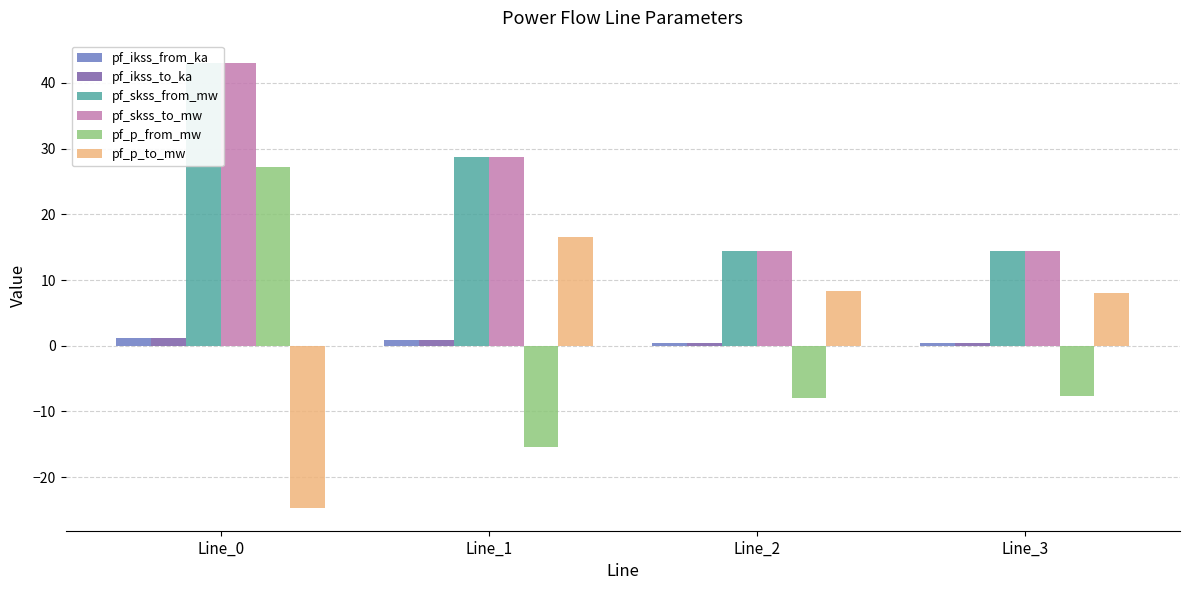

How many data points does each series have?

4